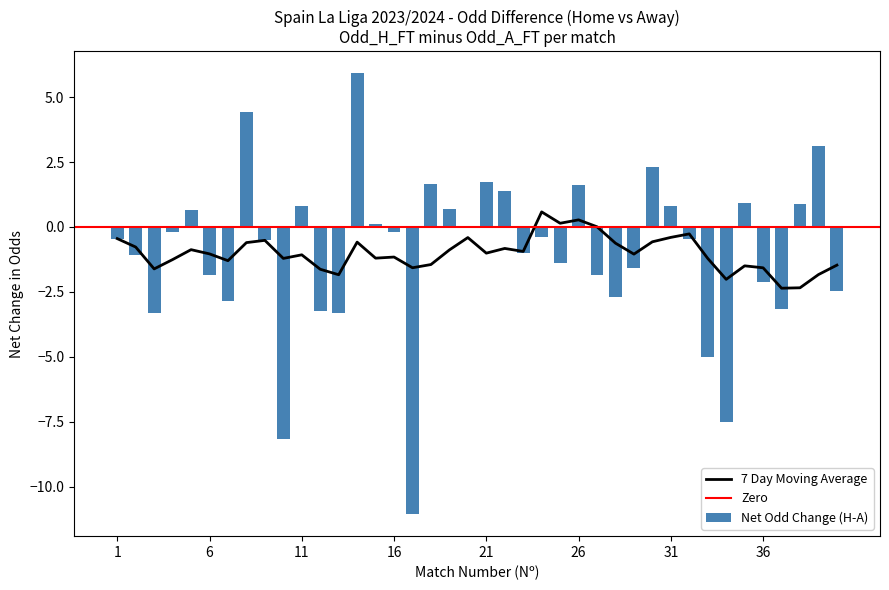

What is the sum of all Net Odd Change (H-A) values?

-38.9